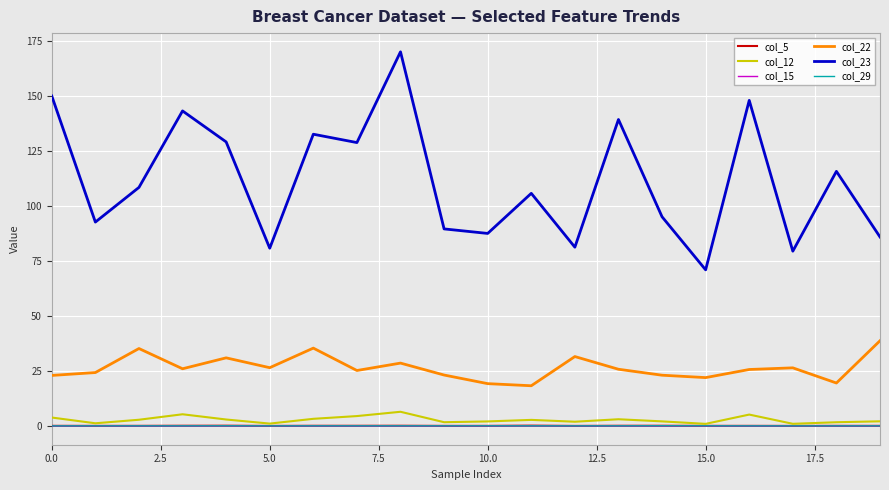

Does the chart have visible grid lines?

Yes